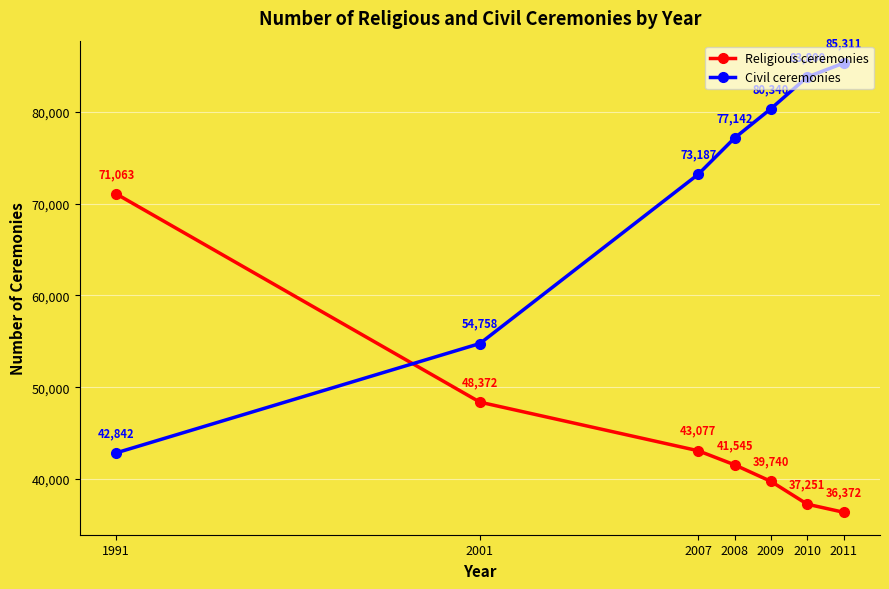

Where is Religious ceremonies nearest to the value 53717?

2001